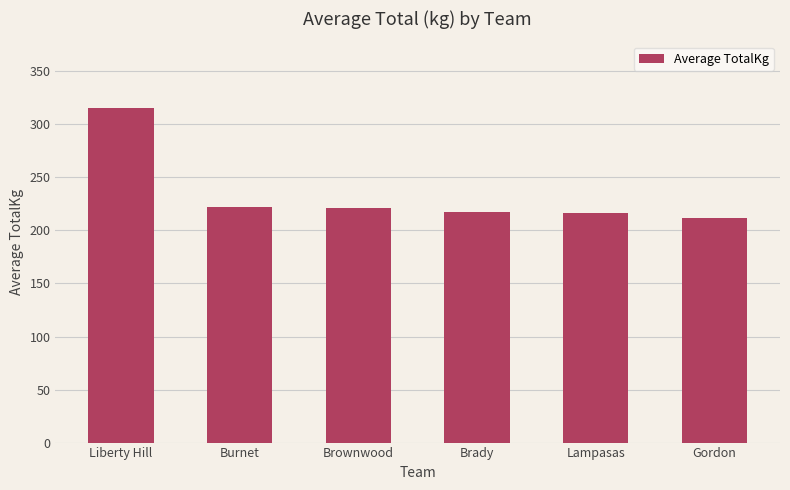

What is the value of the 4th bar from the left?

217.7